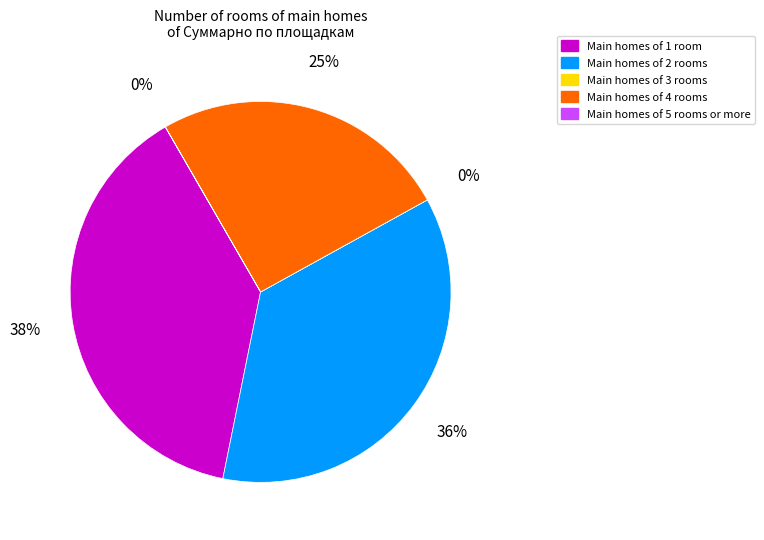

To the nearest percent, what is the average slice percentage?

20%